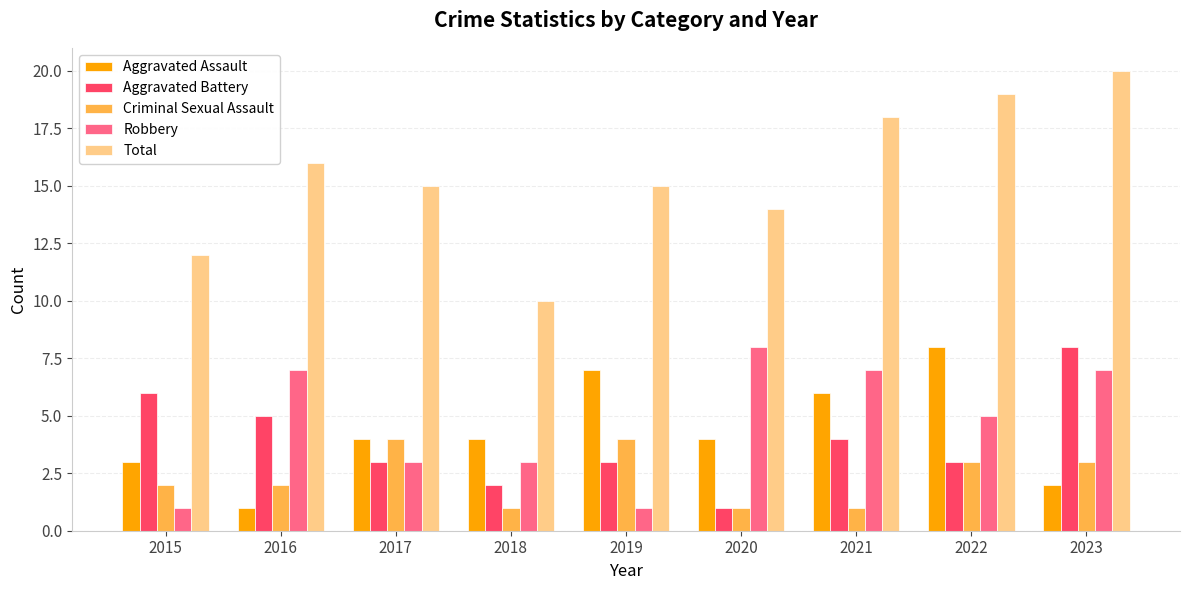

Where does the Total series first go above 15?

2016